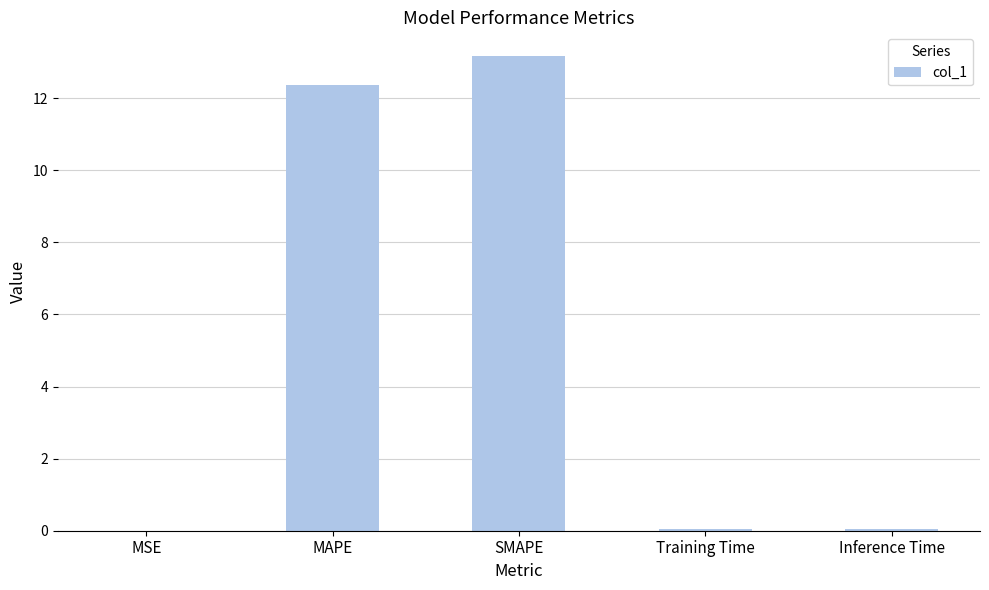

What is the maximum value shown in the chart?

13.2